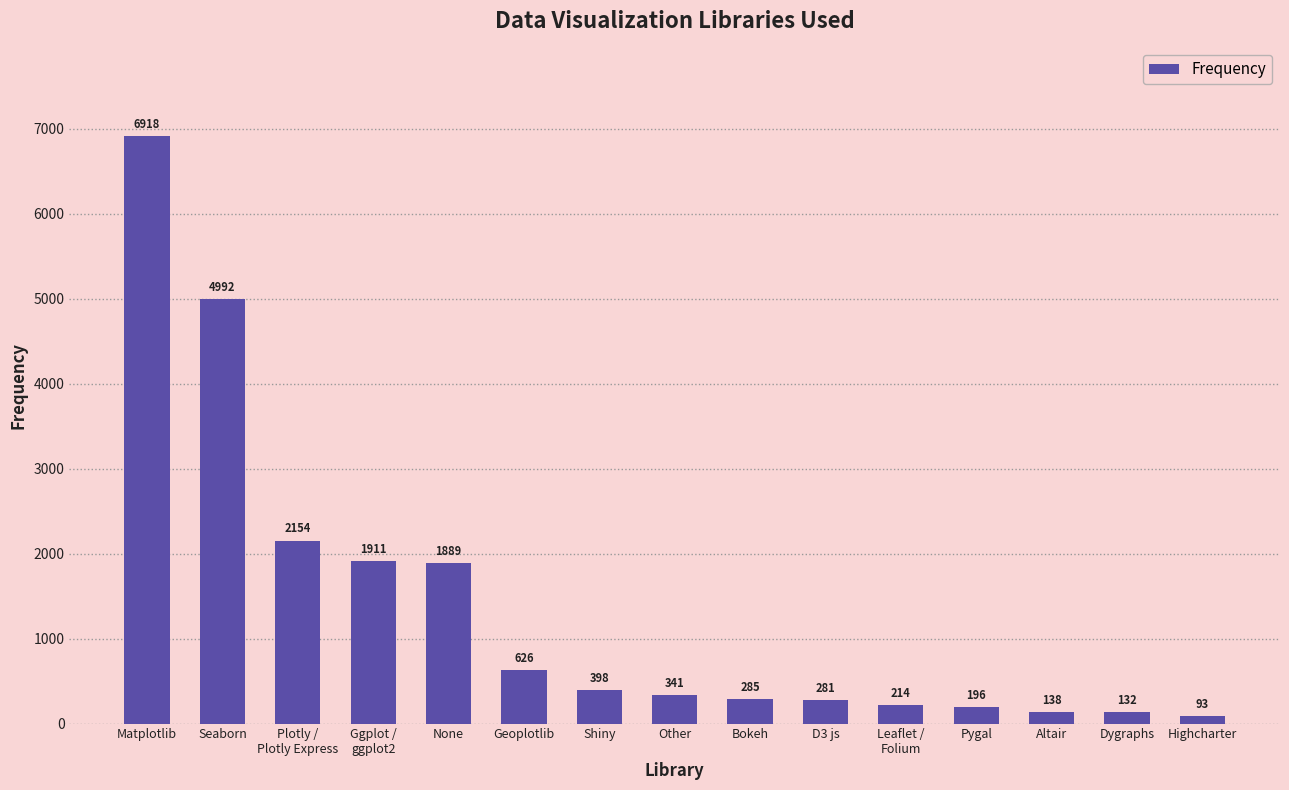

Where is the data nearest to the value 3505?

Plotly /
Plotly Express